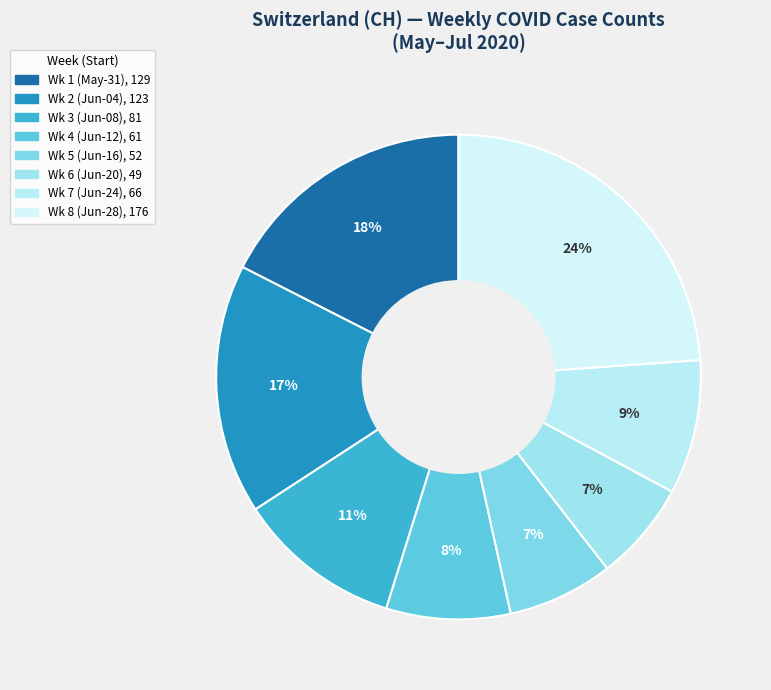

To the nearest percent, what is the average slice percentage?

12%